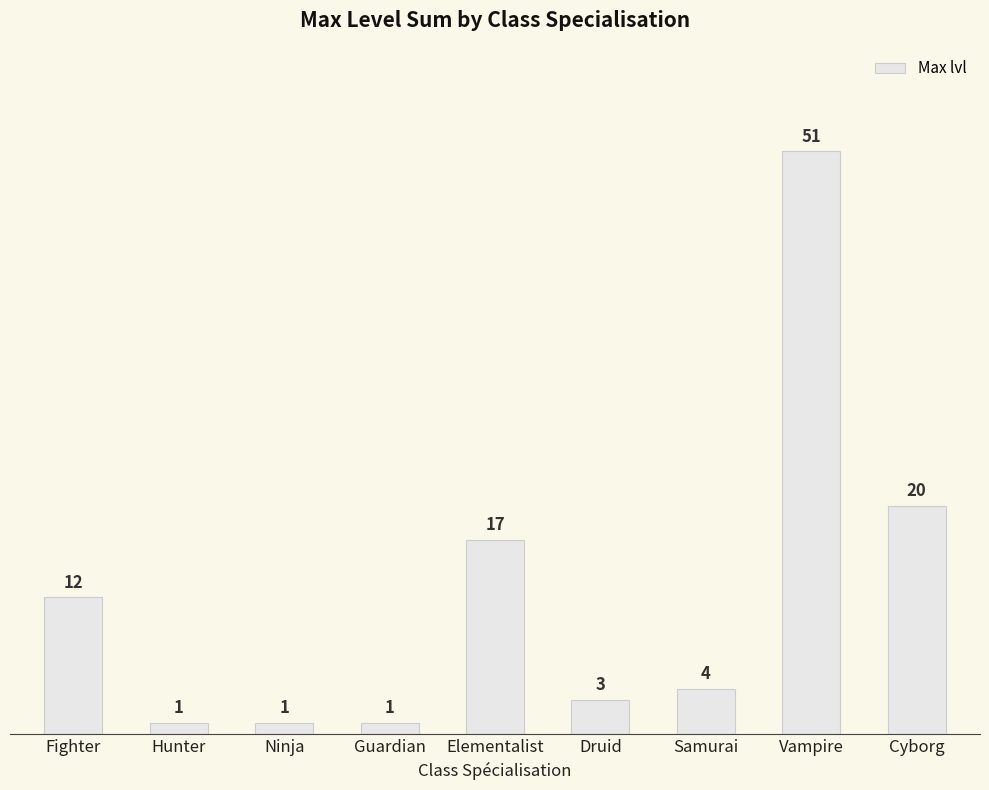

How many data points are less than 4?

4